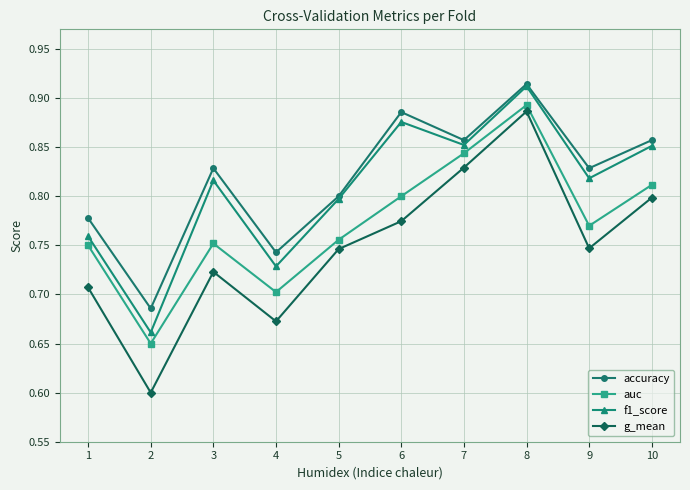

True or false: accuracy and auc intersect in this chart.

False